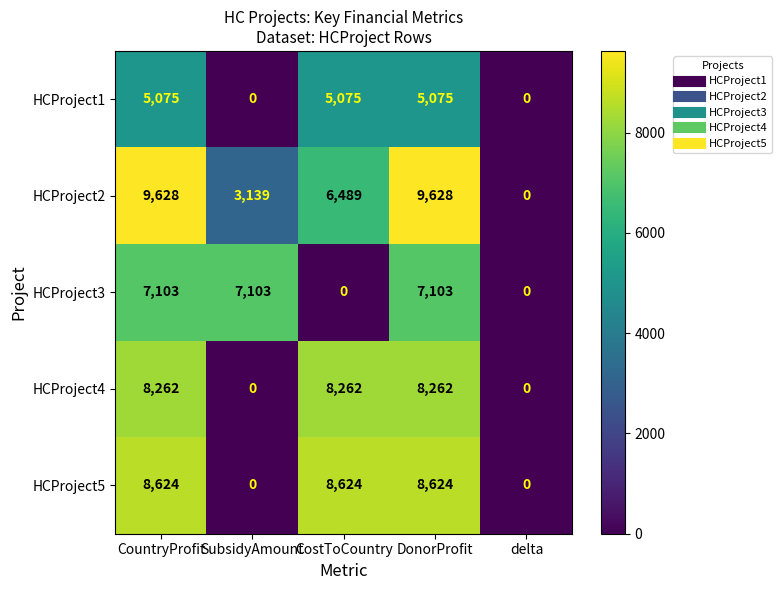

How many values in HCProject2 are above zero?

4